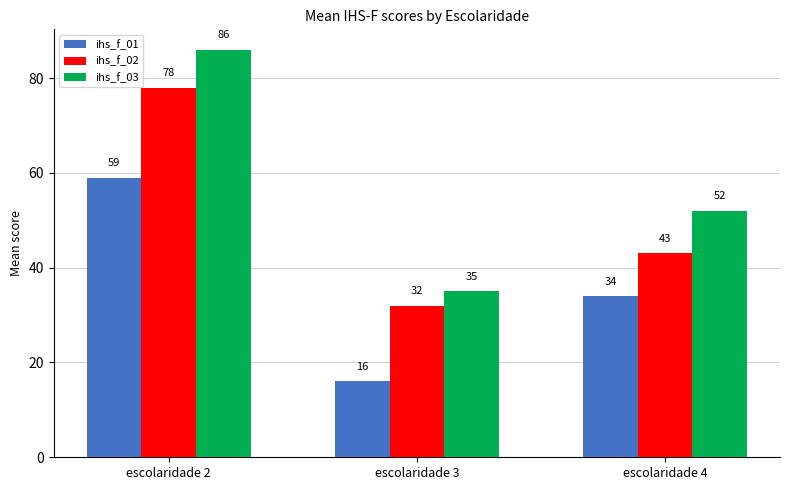

Reading left to right, list all the values displayed in this chart.

ihs_f_01: escolaridade 2=59	escolaridade 3=16	escolaridade 4=34
ihs_f_02: escolaridade 2=78	escolaridade 3=32	escolaridade 4=43
ihs_f_03: escolaridade 2=86	escolaridade 3=35	escolaridade 4=52